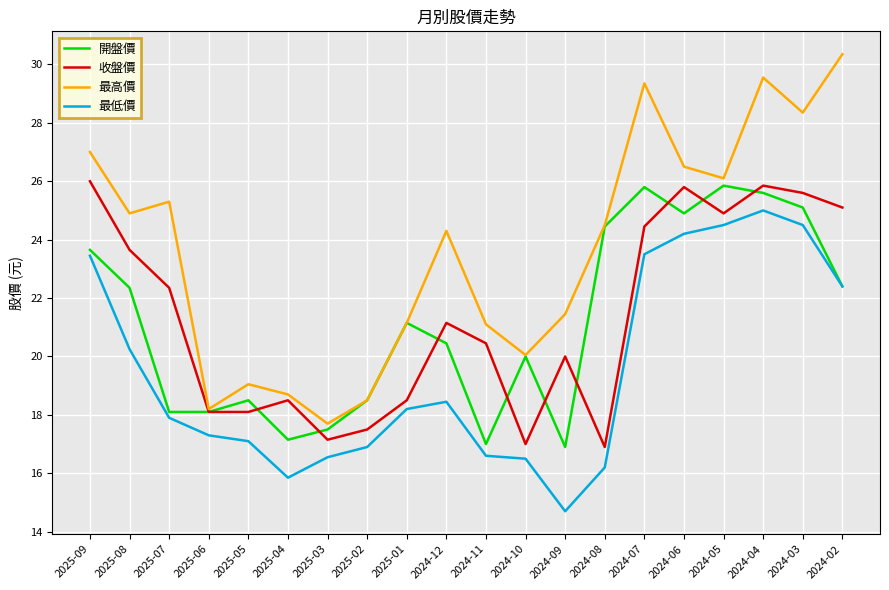

Which series has the largest total across all categories?

最高價